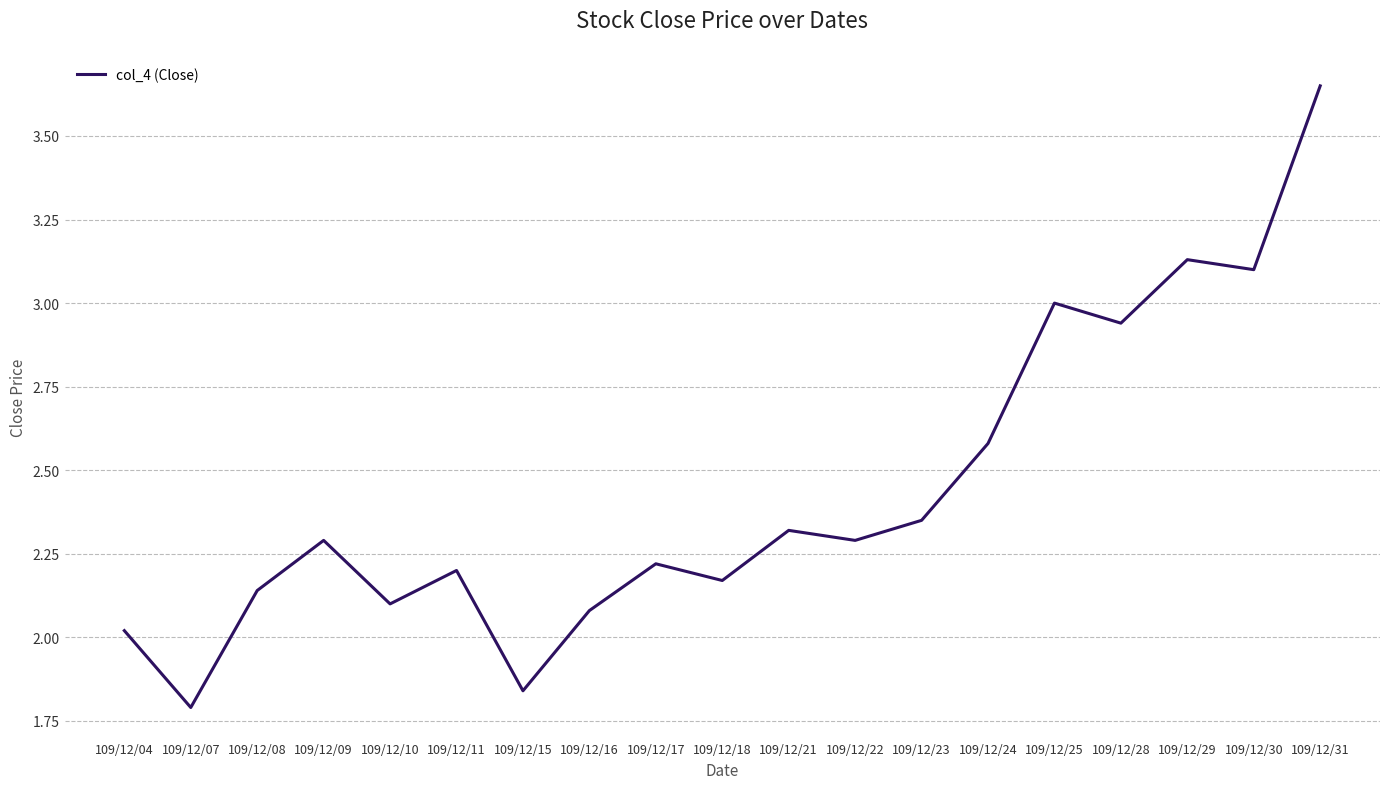

What is the approximate value at 109/12/21?

2.3